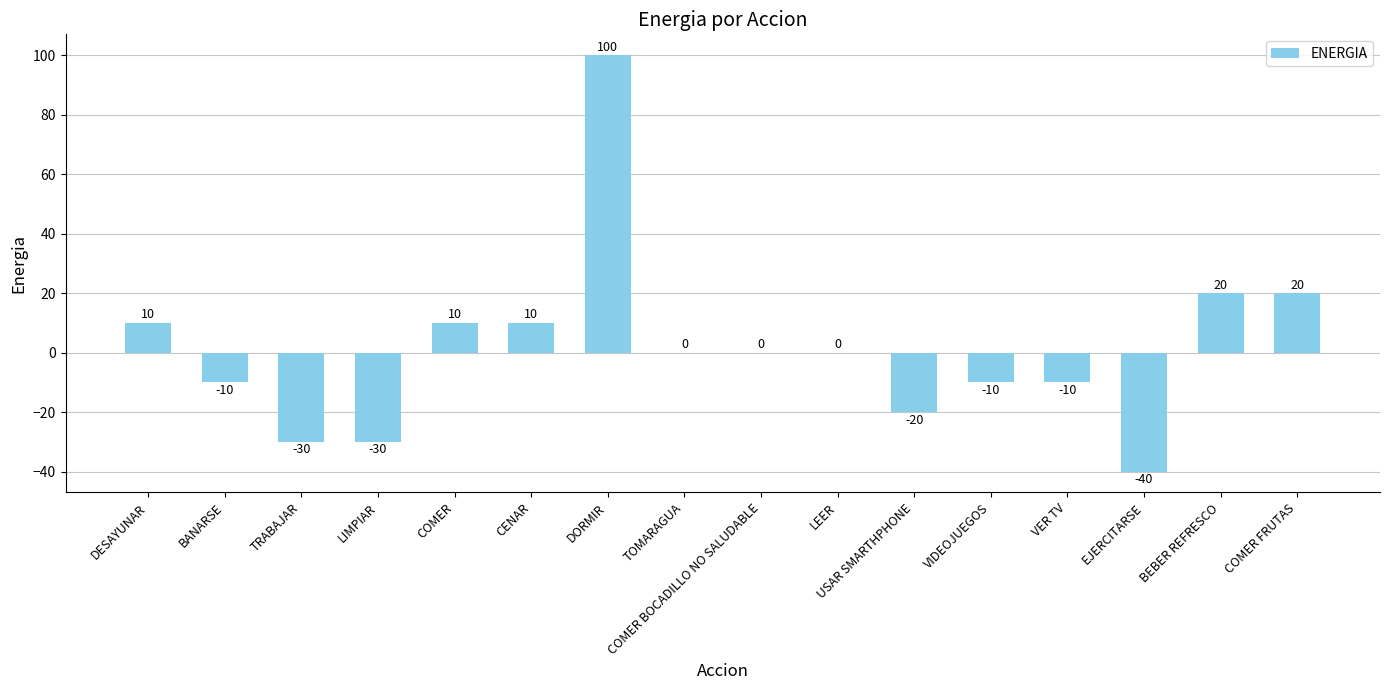

At which label does the data first exceed 0?

DESAYUNAR